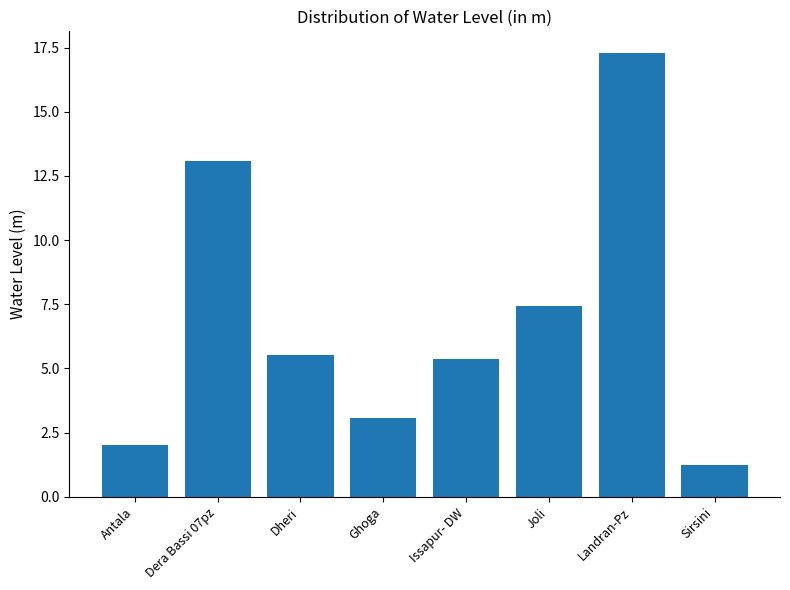

Is it true that the value at Dera Bassi 07pz is 13.1?

True